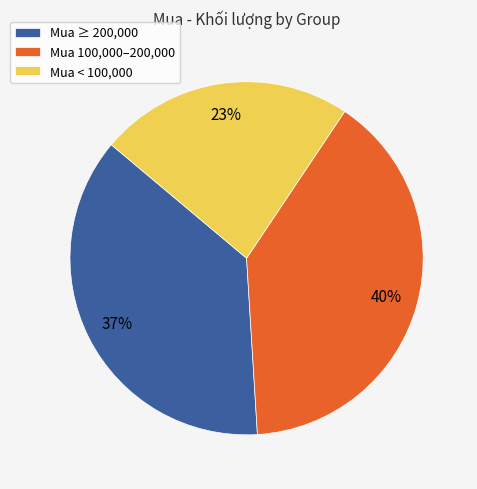

Combined, do Mua < 100,000 and Mua ≥ 200,000 account for over 50%?

Yes